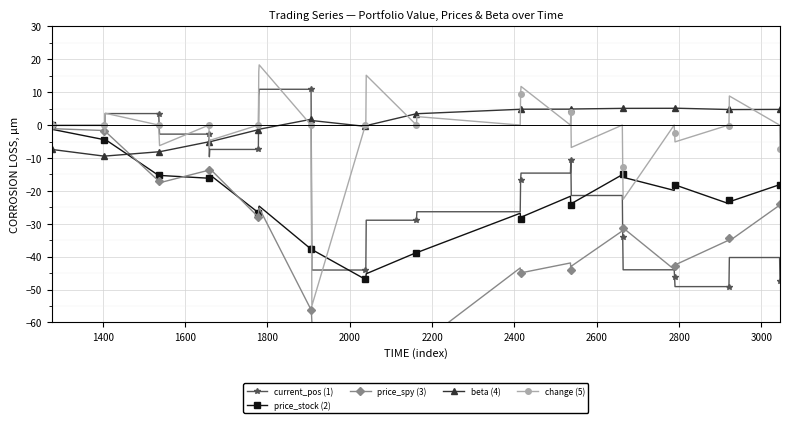

What is the highest value of the current_pos (1) series?

10.9